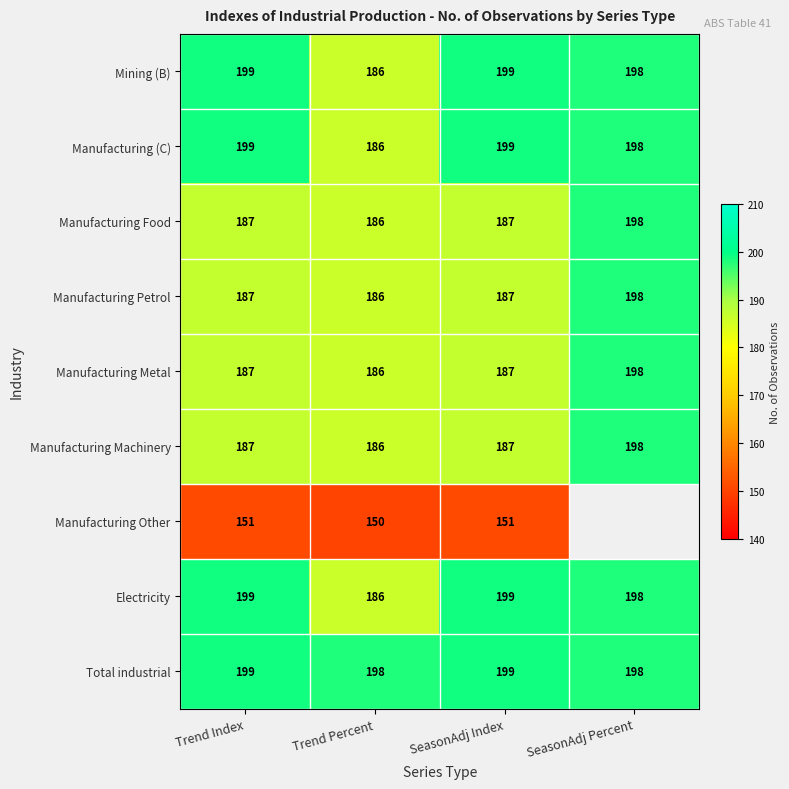

What is the maximum value for Mining (B)?

199